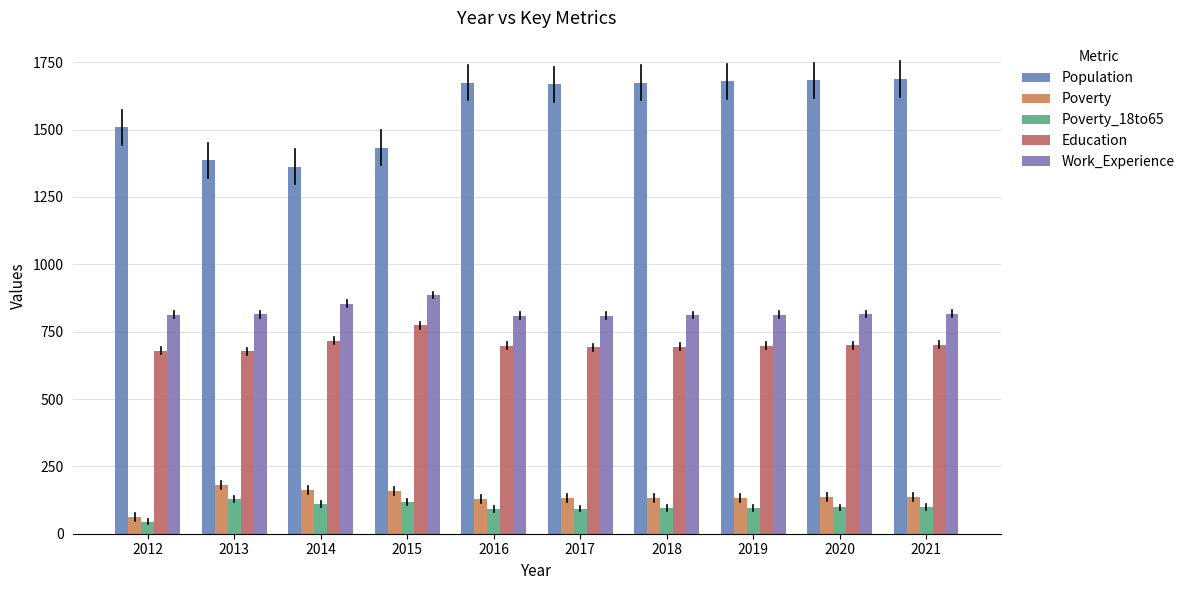

Which series has the widest spread of values?

Population